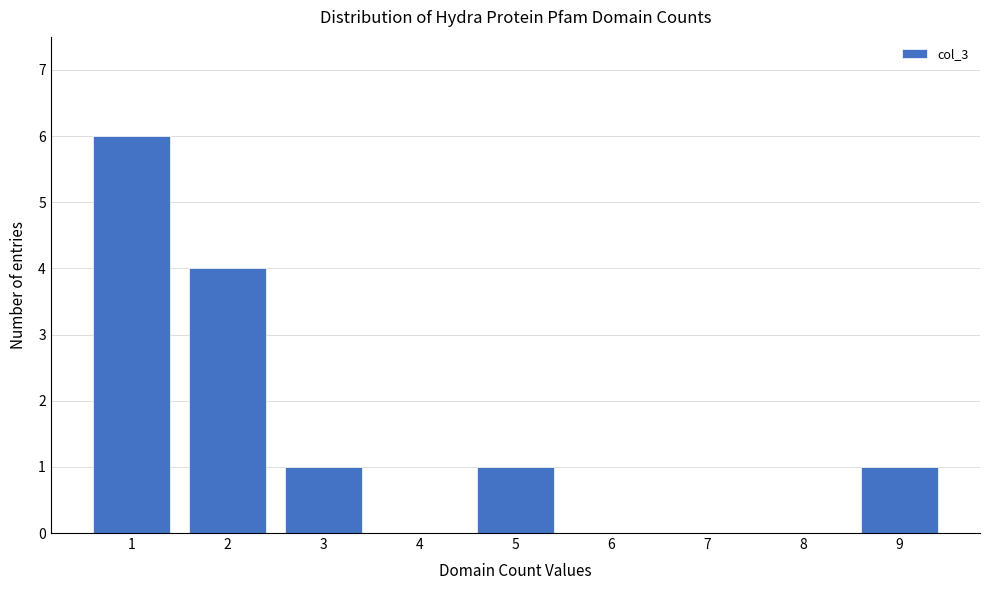

Reading left to right, extract all data points from this chart.

1=6	2=4	3=1	4=0	5=1	6=0	7=0	8=0	9=1